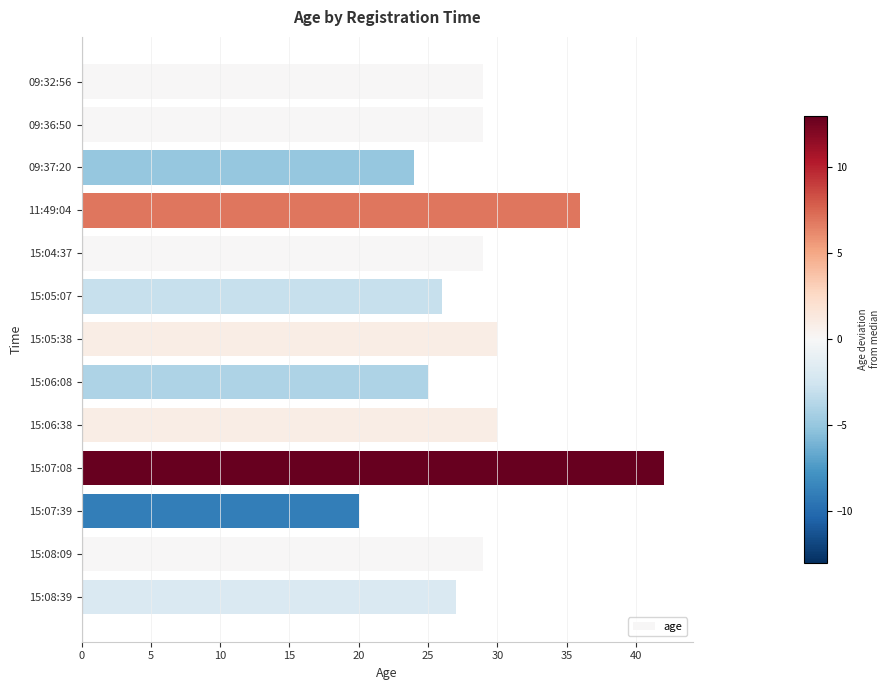

Which has a higher value, 15:05:07 or 15:04:37?

15:04:37